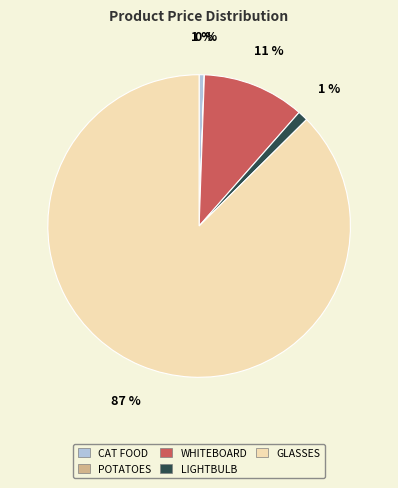

Is there a majority slice in this chart?

Yes